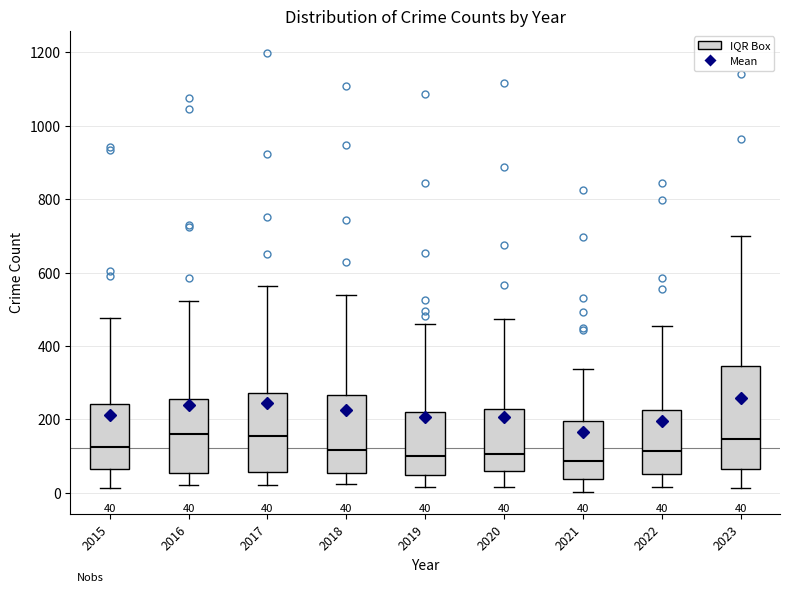

Which box is the tallest, from its lower edge to its upper edge?

2023